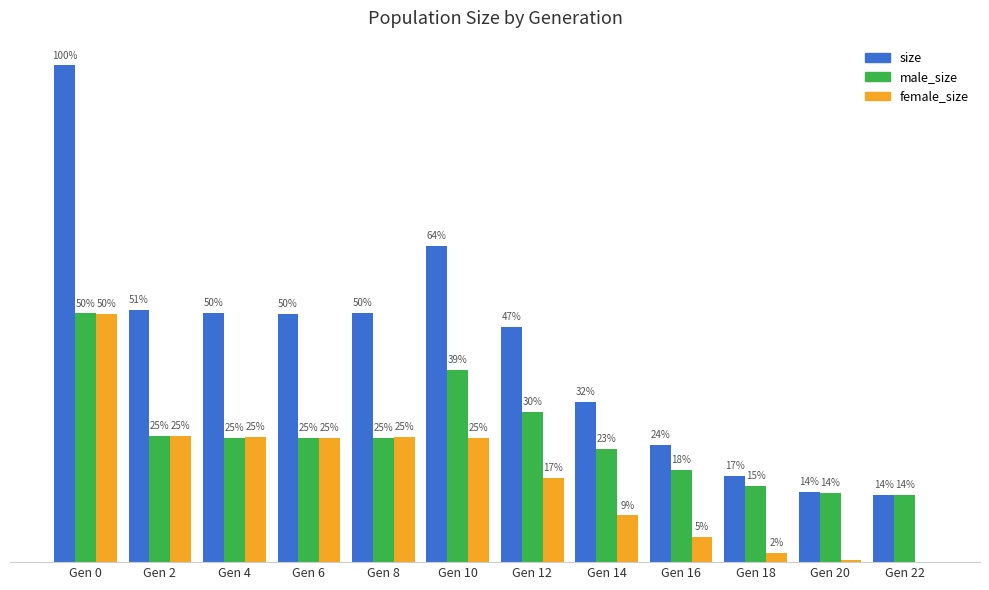

What is the sum of the female_size values at Gen 0 and Gen 6?

149531